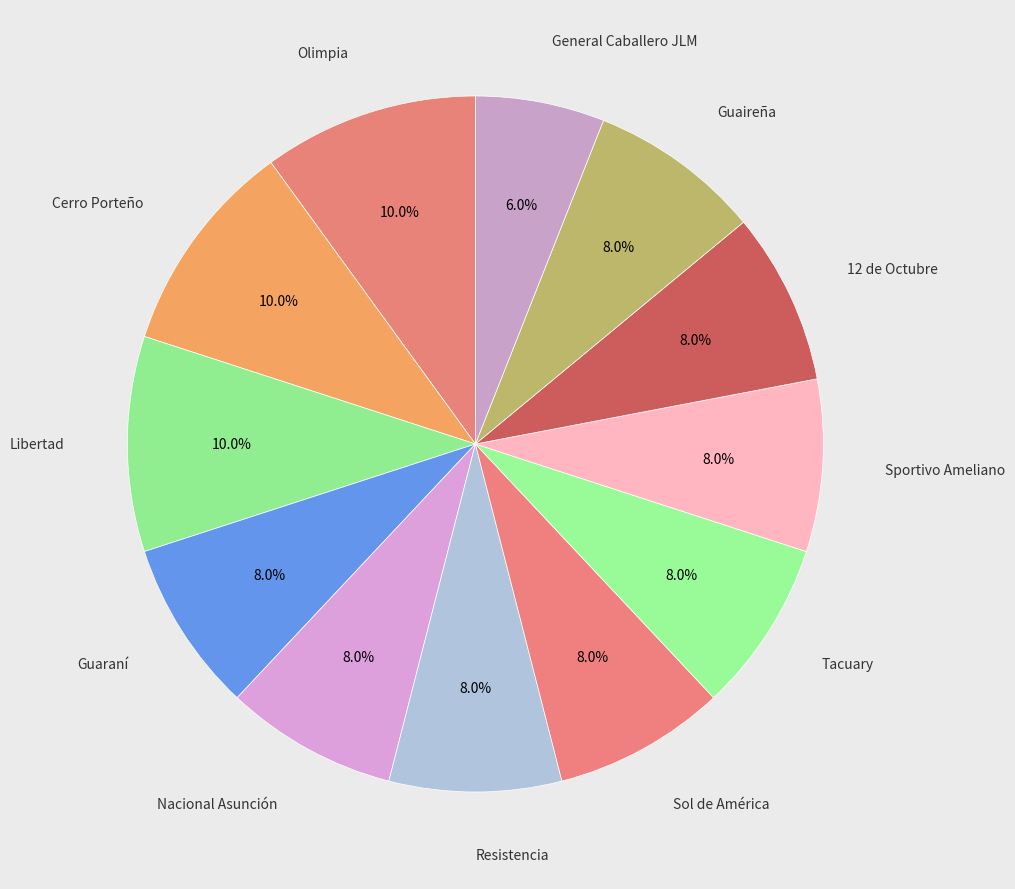

Which slice is the smallest?

General Caballero JLM